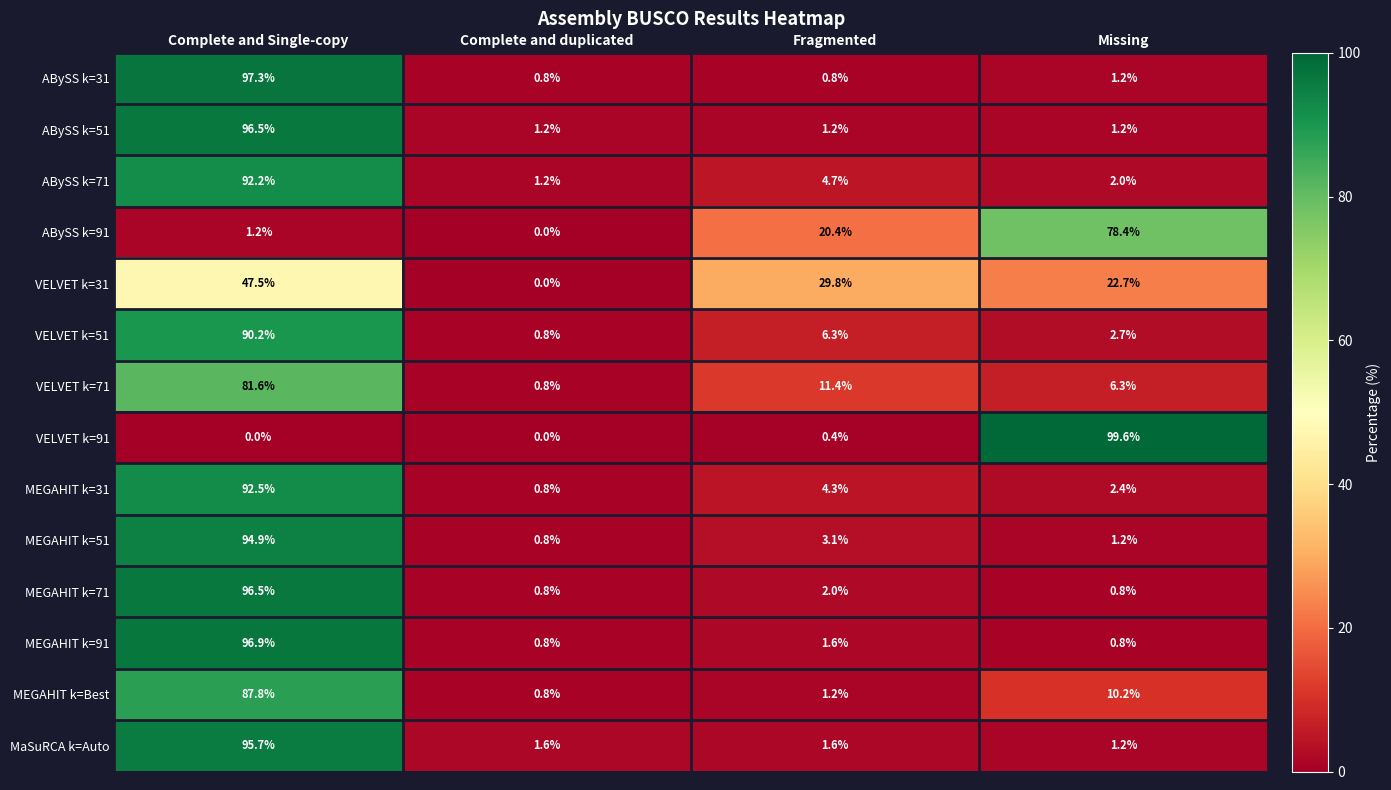

The value of VELVET k=71 at Fragmented is 11.4. True or false?

True